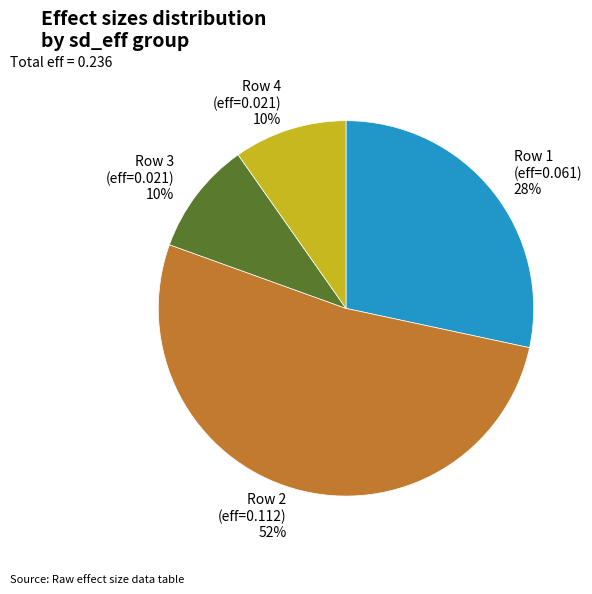

Count the number of slices in the pie.

4